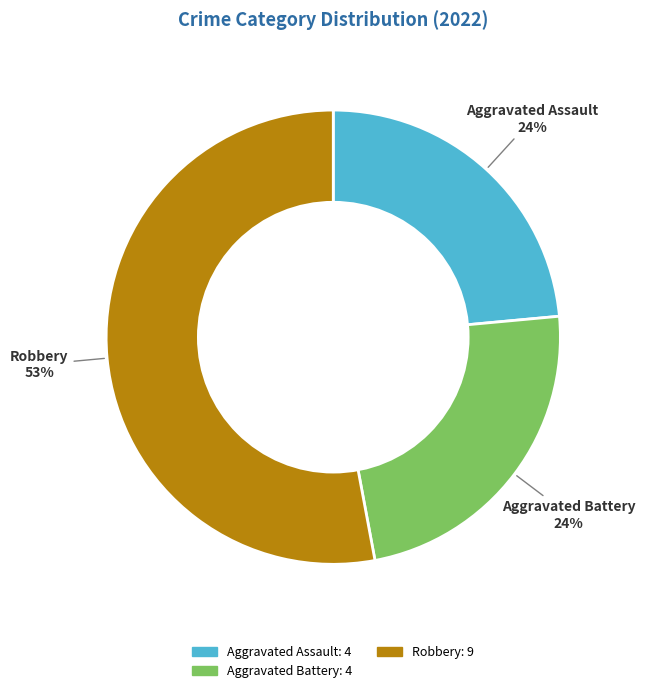

To the nearest percent, what is the difference between the largest and smallest slice percentages?

29%